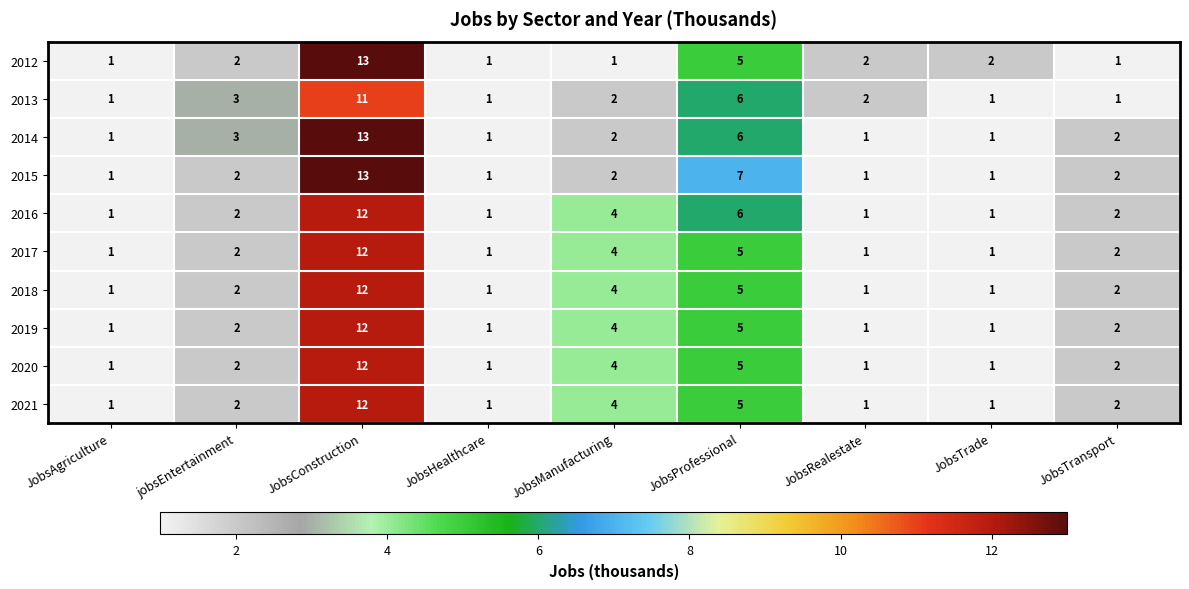

How many distinct data groups are displayed?

10